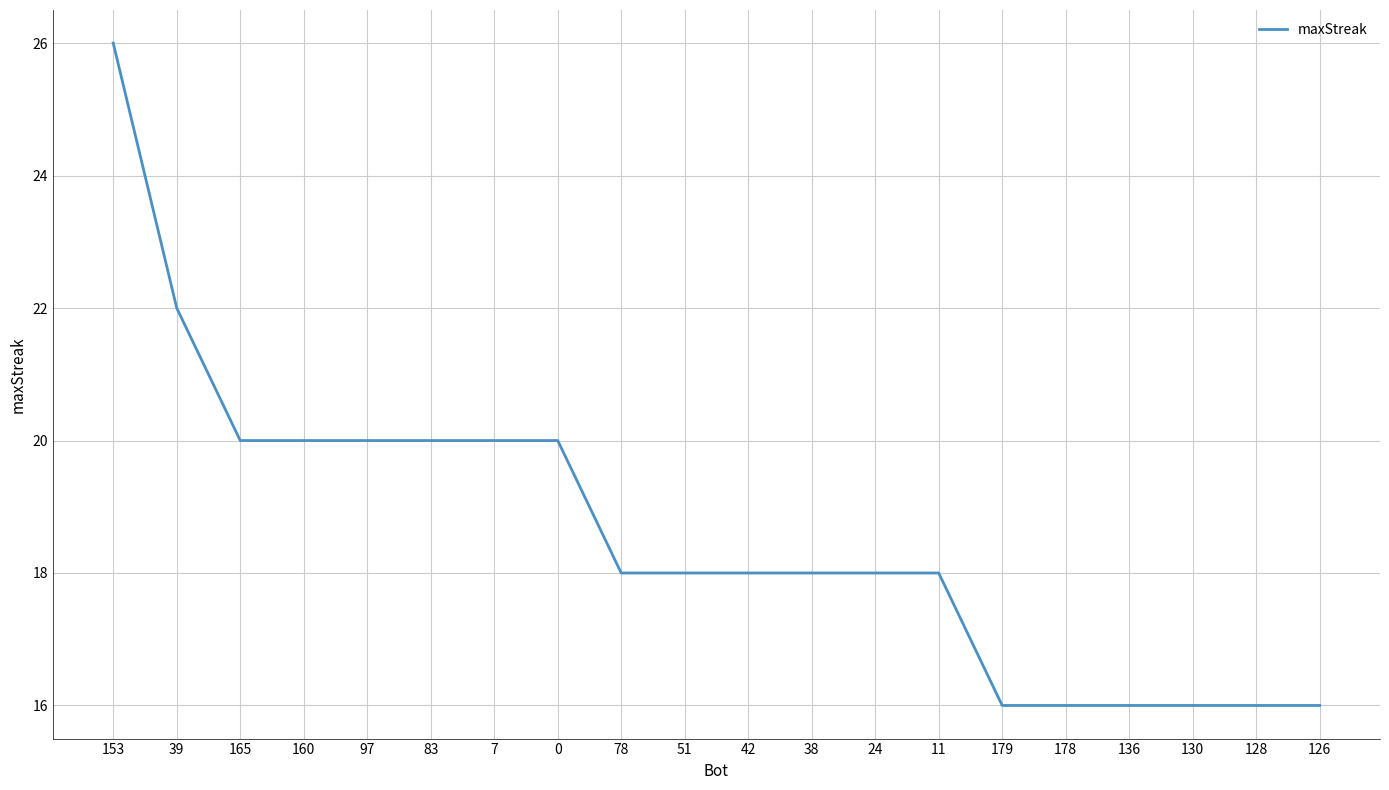

True or false: the data shows 20 at 97.

True